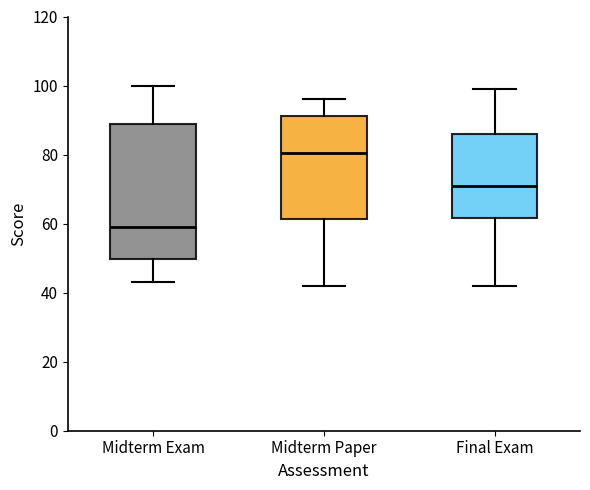

Reading left to right, read every box against the y-axis: the position of its median line, the range the box covers, and the ends of its whiskers. The values are not printed on the chart, so give them approximately, as read against the axis.

Midterm Exam: median 60, box 50 to 90, whiskers 44 to 100
Midterm Paper: median 80, box 62 to 92, whiskers 42 to 96
Final Exam: median 72, box 62 to 86, whiskers 42 to 100